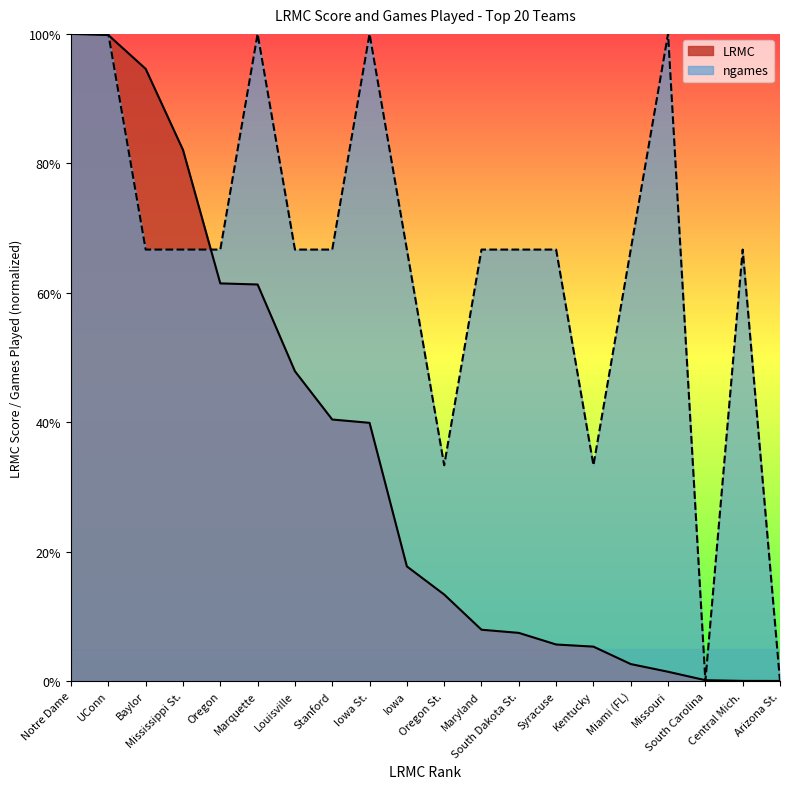

What is the value of the LRMC point at the 5th from the left?

0.6